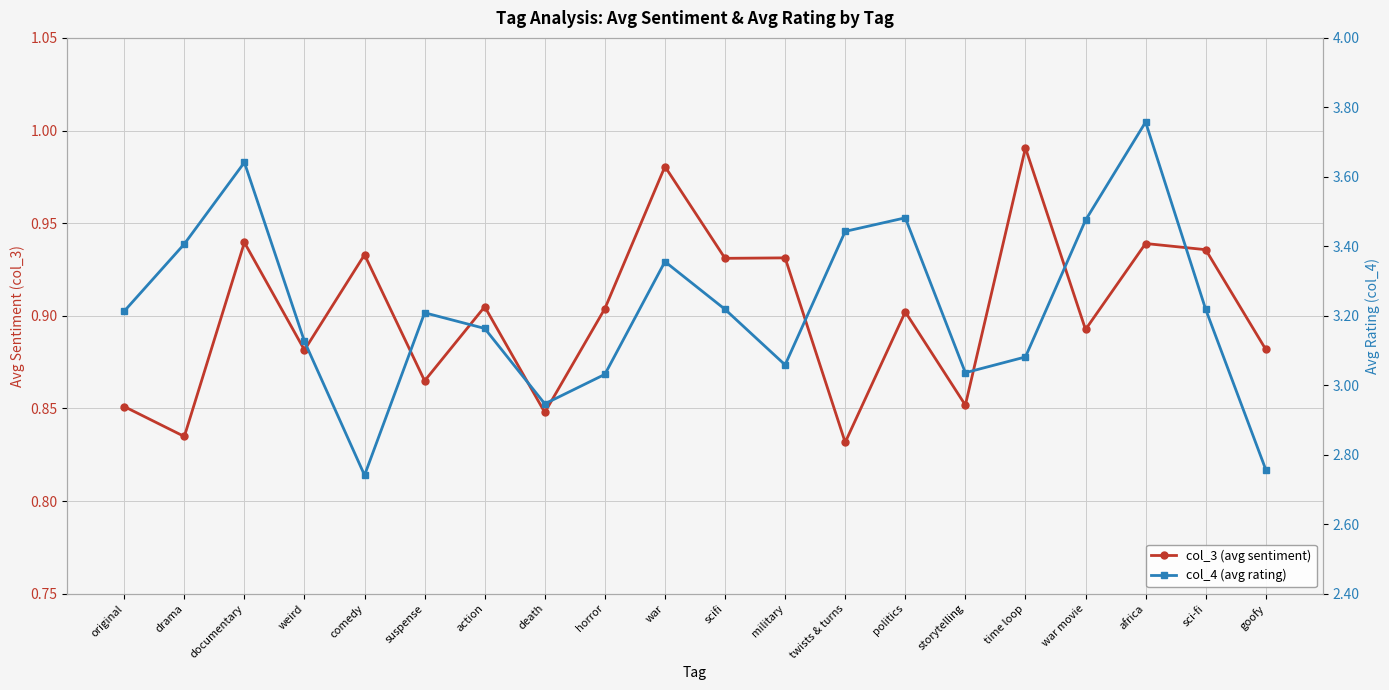

What are all the series names shown in the legend?

col_3 (avg sentiment), col_4 (avg rating)